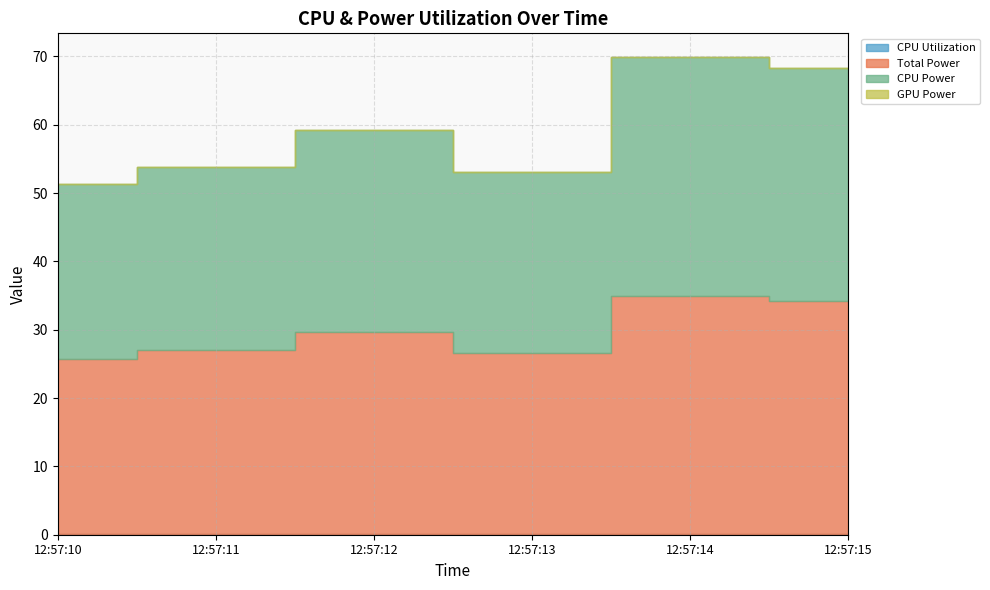

How many categories are shown in the chart?

6